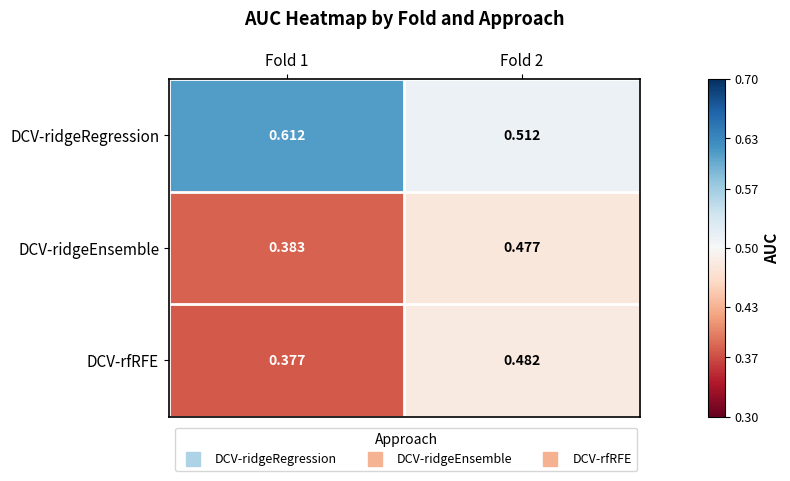

Between Fold 1 and Fold 2, which series saw the biggest shift?

DCV-rfRFE